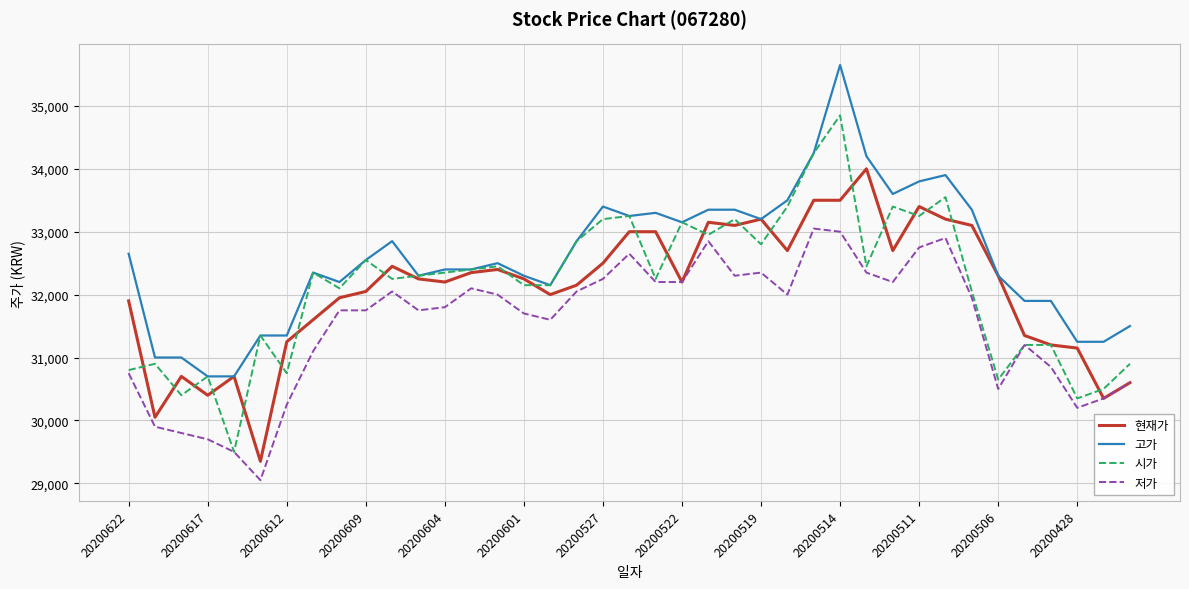

Which series has the widest spread of values?

시가